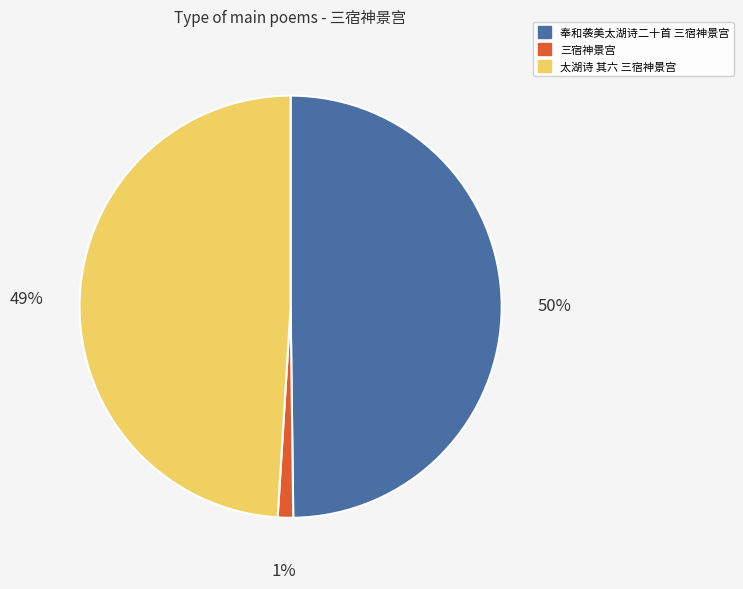

To the nearest percent, what portion does 三宿神景宫 represent?

1%